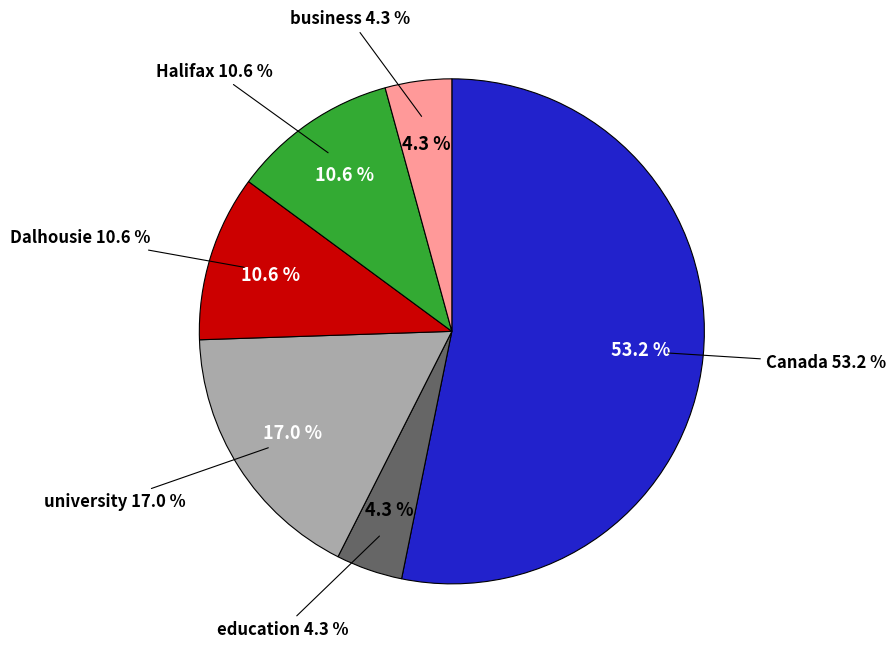

To the nearest percent, what is the combined percentage of Dalhousie and Canada?

64%